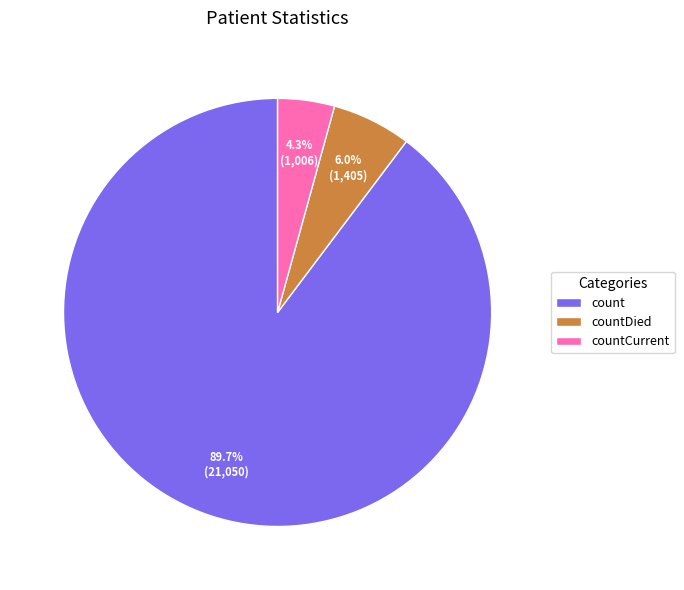

What is the largest slice in the pie chart?

count